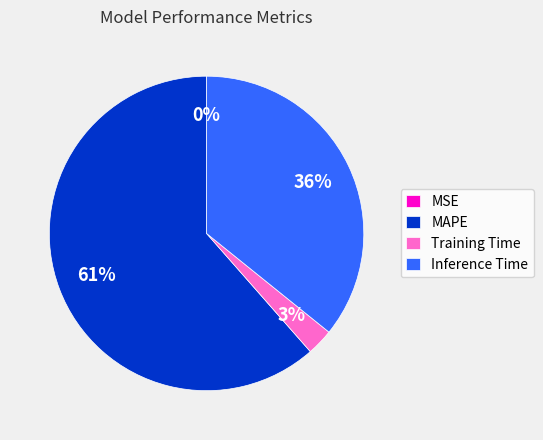

Which category accounts for the majority?

MAPE